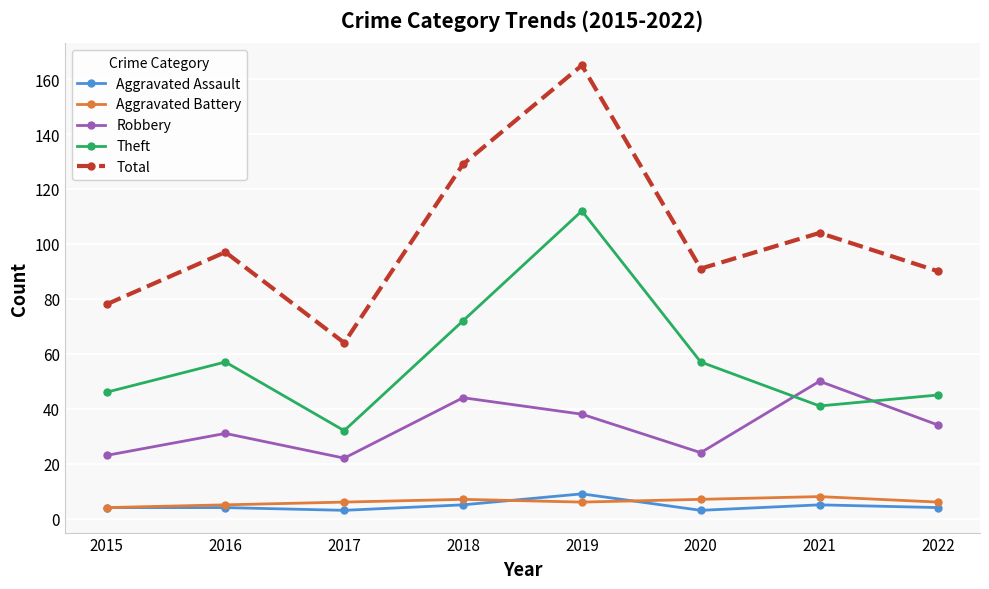

At which category does Robbery reach its first local valley?

2017